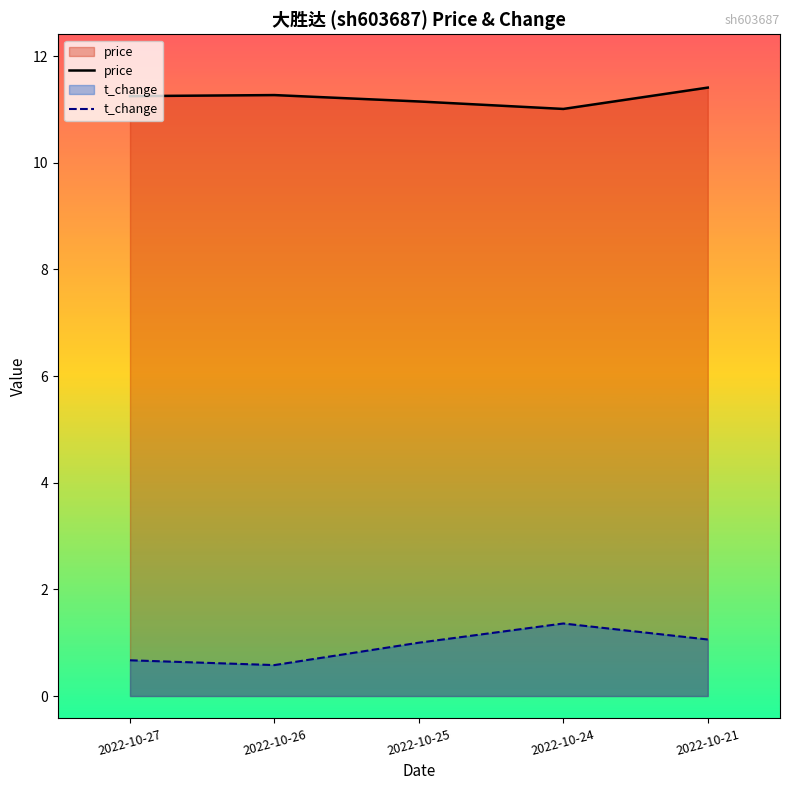

Where is the first local maximum for price?

2022-10-26